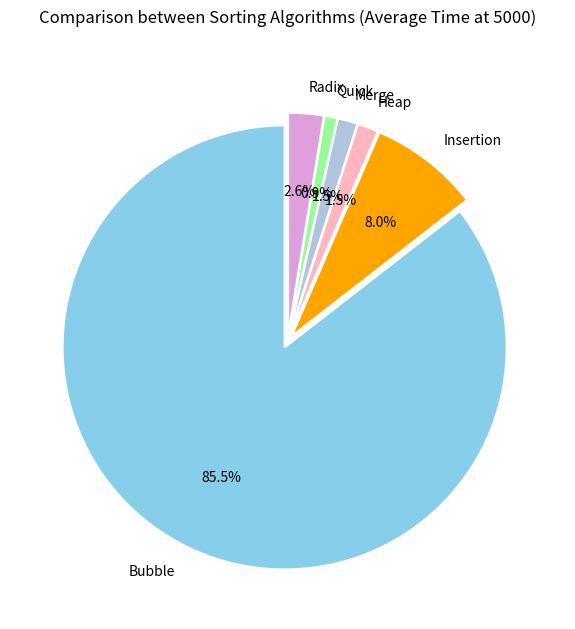

Which category accounts for the majority?

Bubble